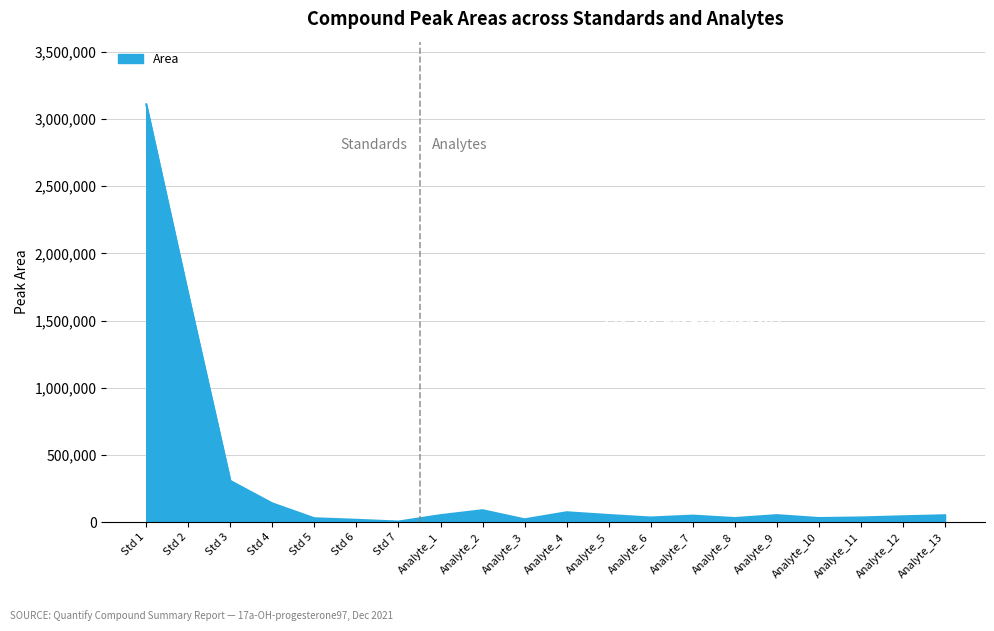

What position from the right is Analyte_6?

8